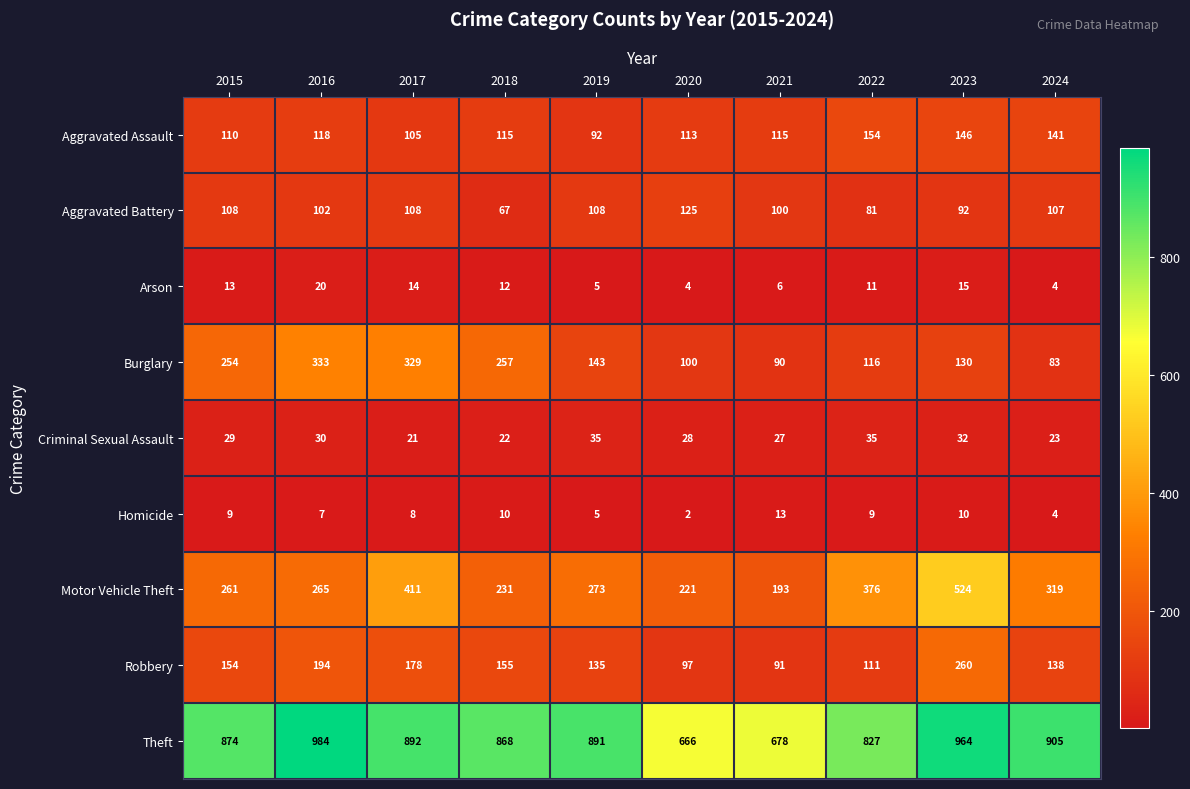

At which category does the chart reach its minimum across all series?

2020